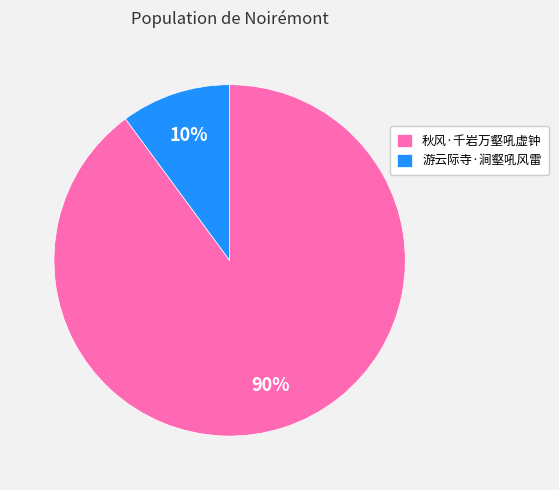

Between 秋风·千岩万壑吼虚钟 and 游云际寺·涧壑吼风雷, which is larger?

秋风·千岩万壑吼虚钟